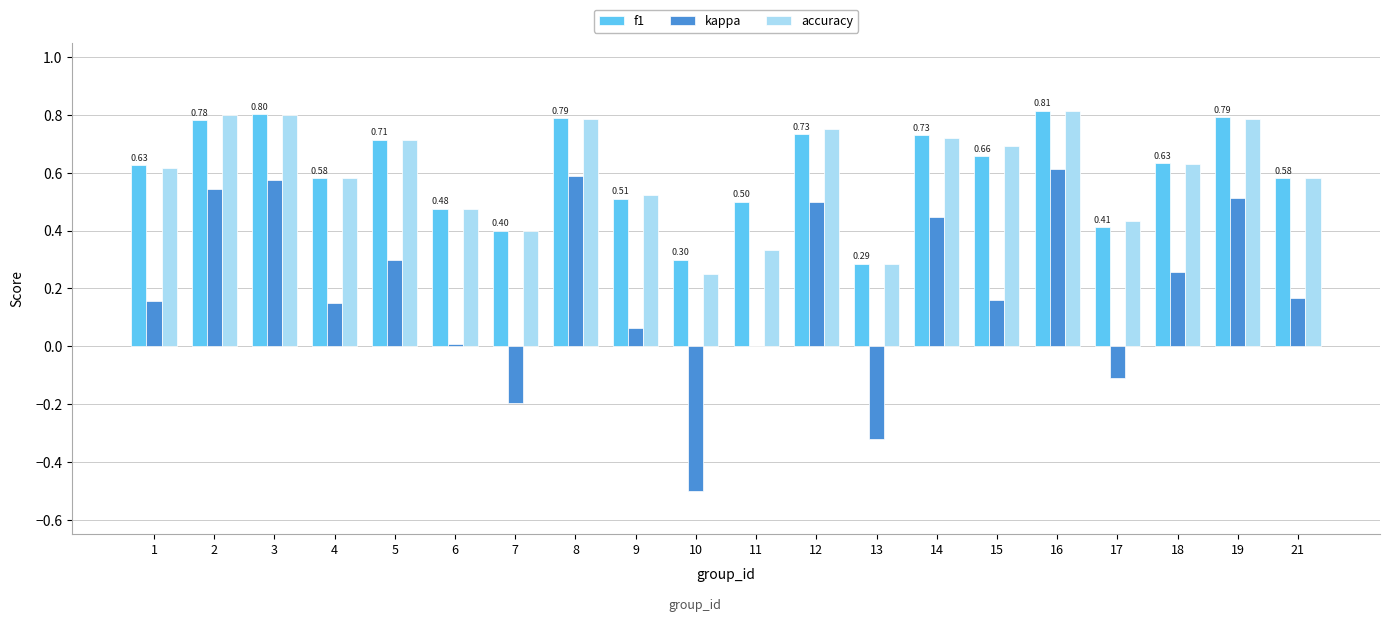

Are the bars grouped side by side (vs. stacked)?

Yes